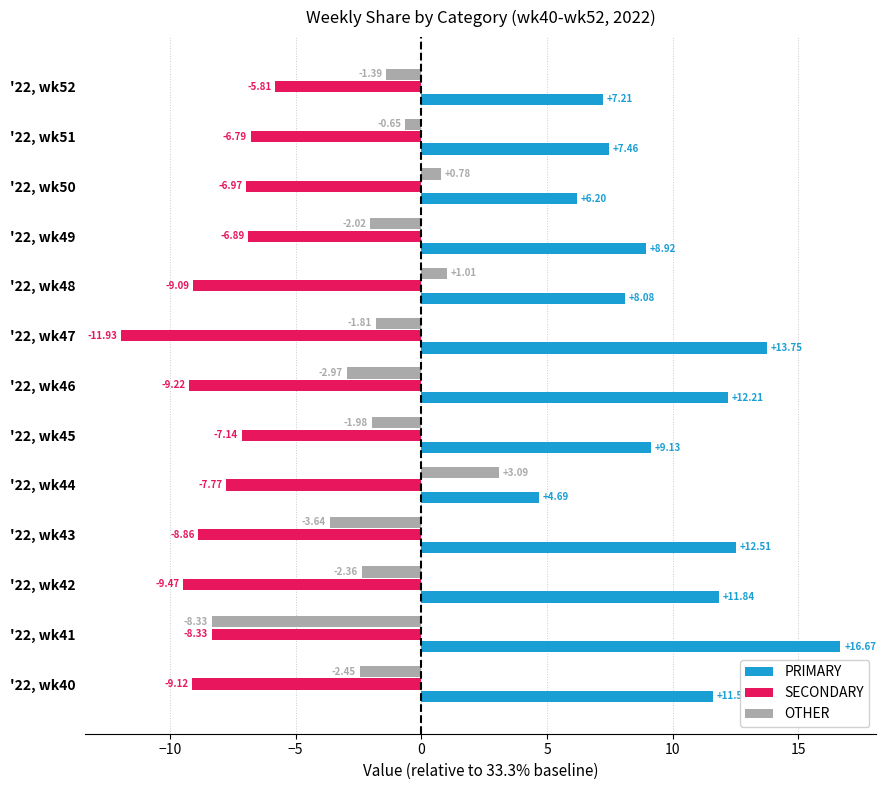

Which category has the highest value in the OTHER series?

'22, wk44